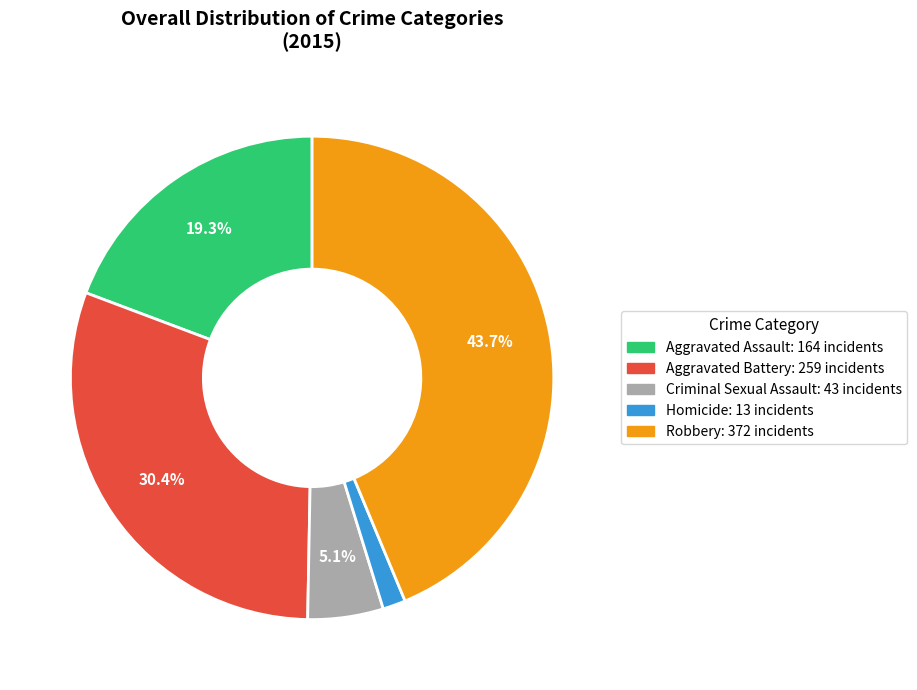

How many segments does this pie chart have?

5